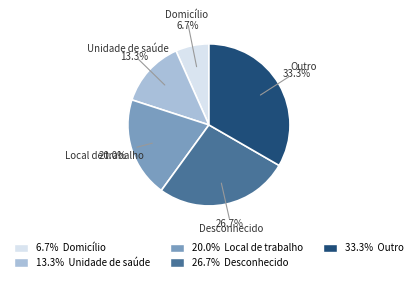

Is there a majority slice in this chart?

No